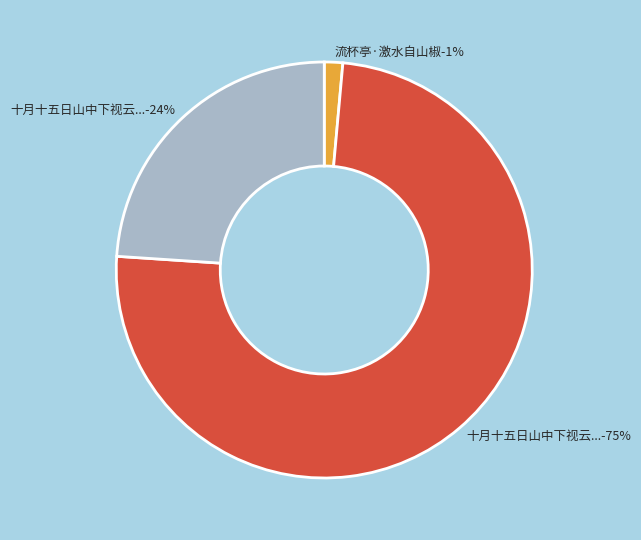

To the nearest percent, what portion does 十月十五日山中下视云气自山椒出已而瀰漫咫尺不辨岩谷戏成五言一首 represent?

75%